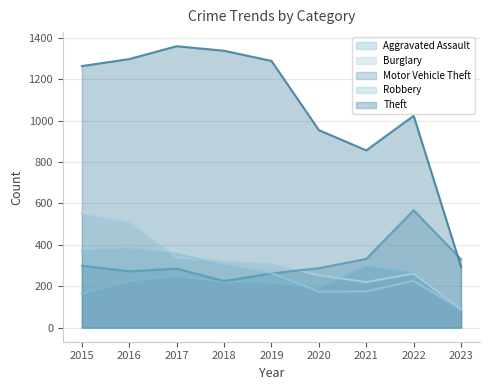

The Aggravated Assault series shows 83 at 2018. True or false?

False